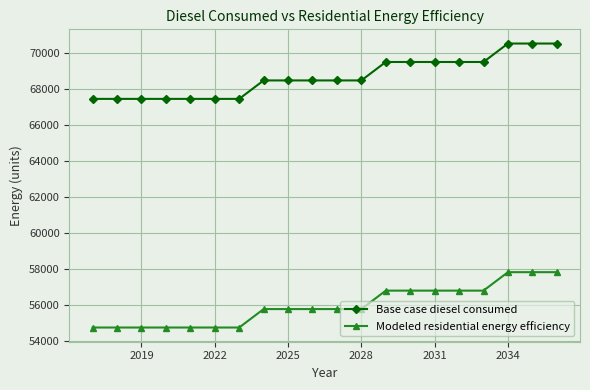

What is the average value of the Modeled residential energy efficiency series?

55999.9